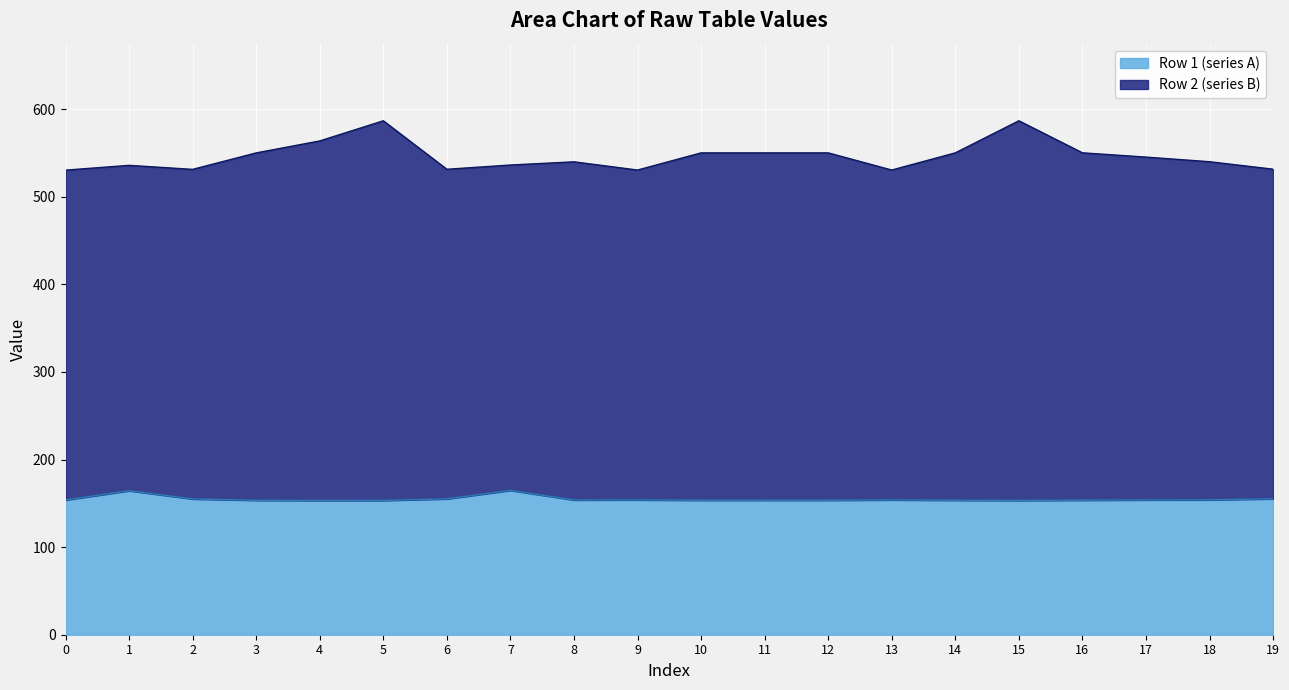

Is it true that Row 1 (series A) equals 276.1 at 18?

False